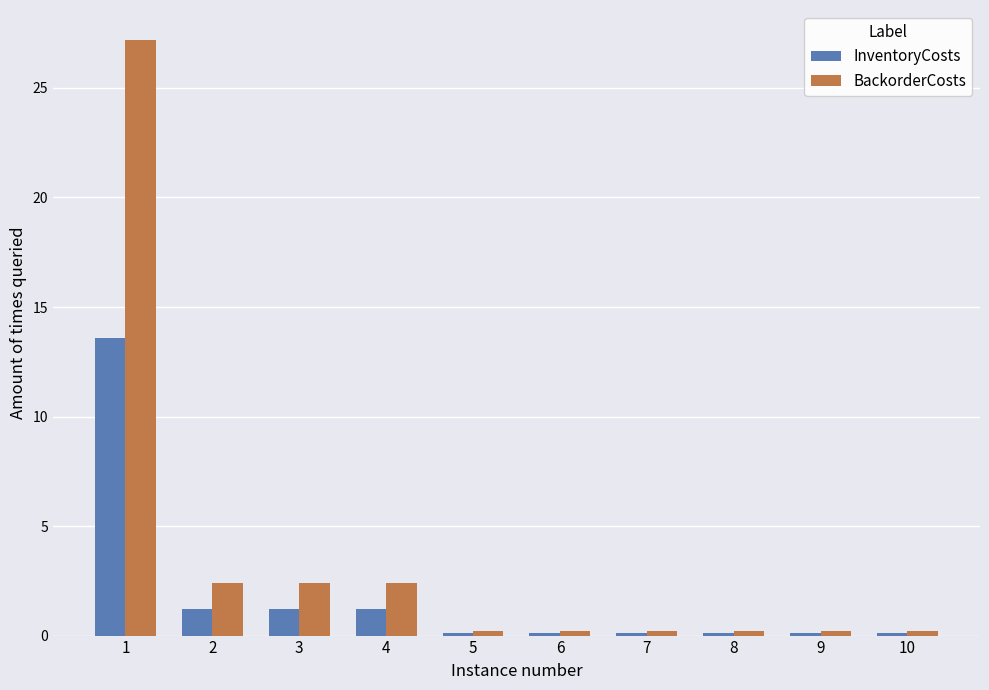

At which category is the sum across all series the highest?

1